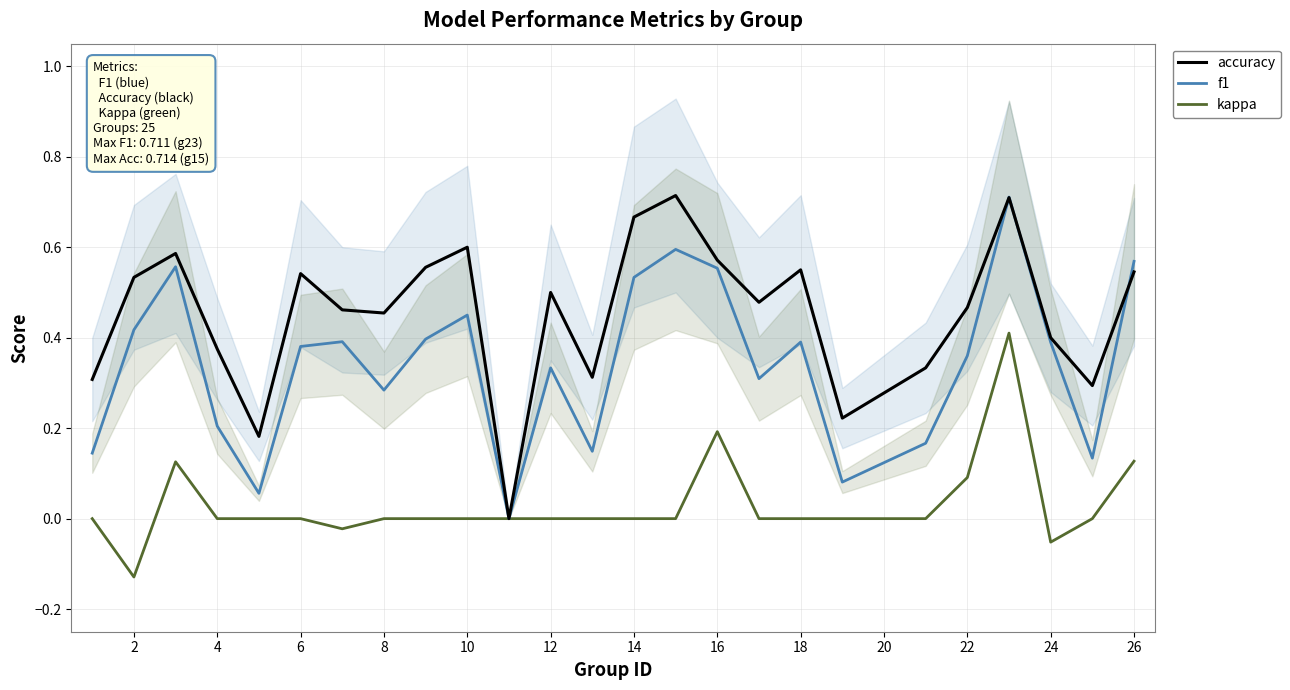

List the series in order of their overall mean, lowest first.

kappa, f1, accuracy